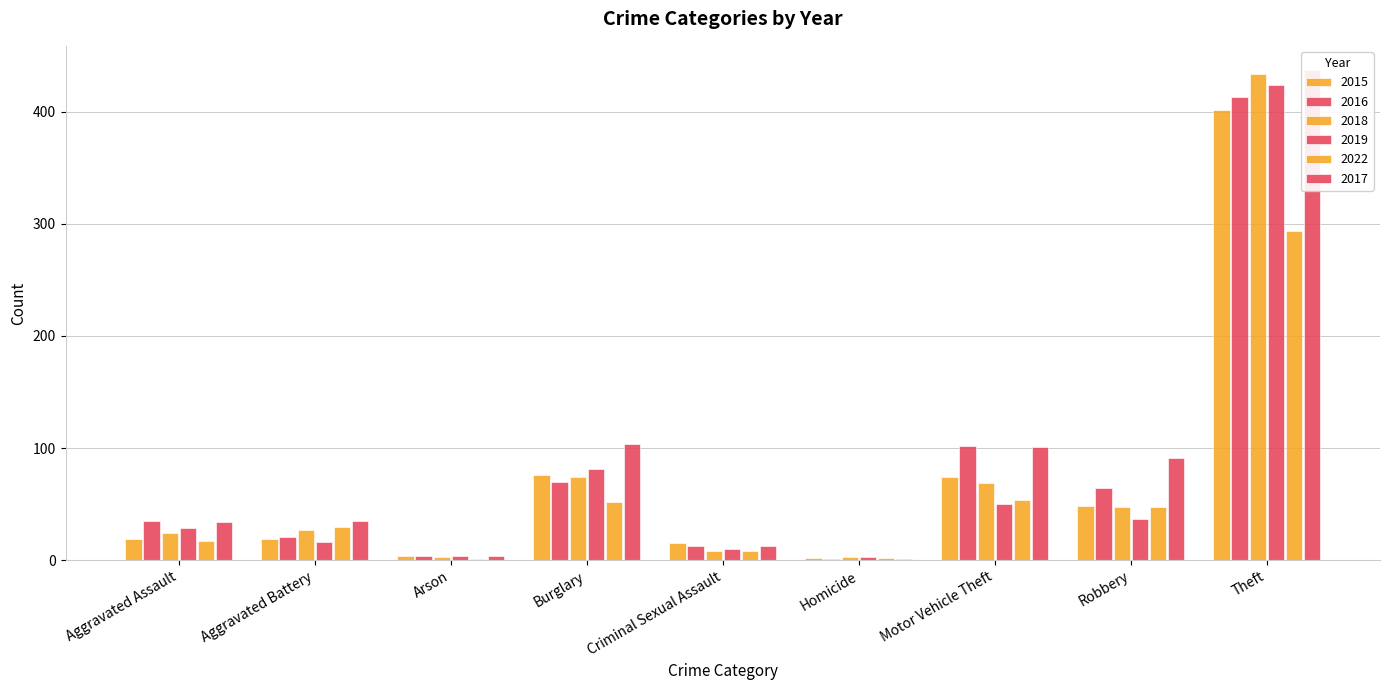

Reading left to right, list all the values displayed in this chart.

2015: 19	19	4	76	15	2	74	48	402
2016: 35	21	4	70	13	1	102	64	413
2018: 24	27	3	74	8	3	69	47	434
2019: 29	16	4	81	10	3	50	37	424
2022: 17	30	1	52	8	2	54	47	294
2017: 34	35	4	104	13	1	101	91	437